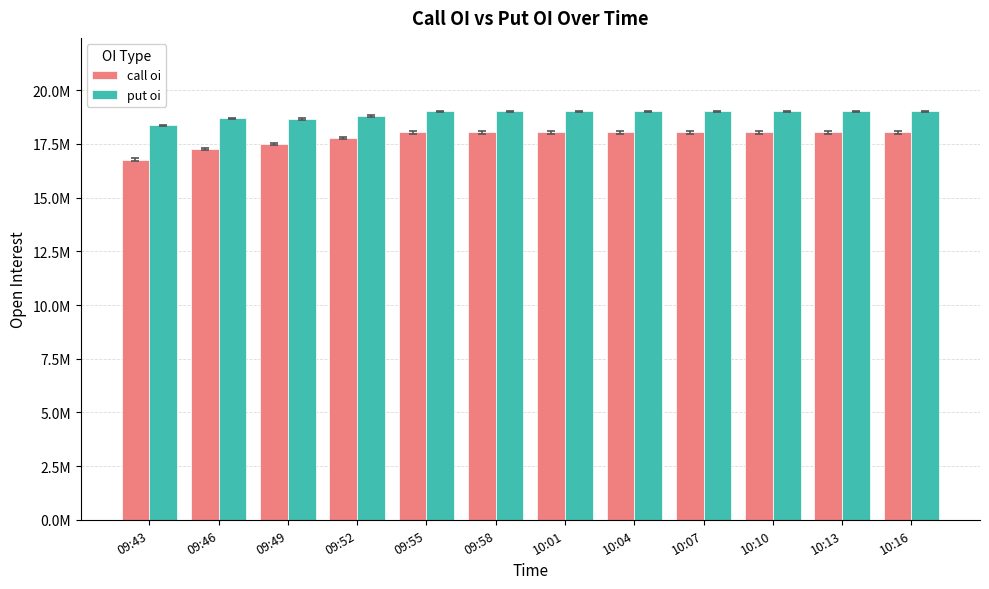

Are the bars grouped side by side (vs. stacked)?

Yes